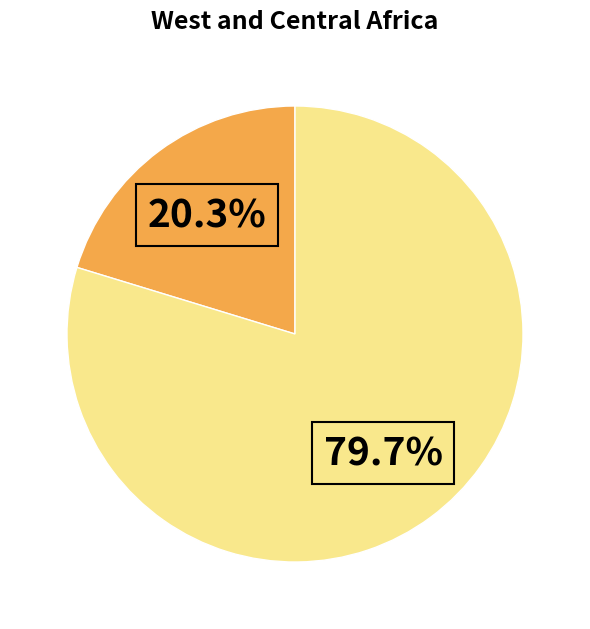

To the nearest percent, what is the difference between the largest and smallest slice percentages?

59%